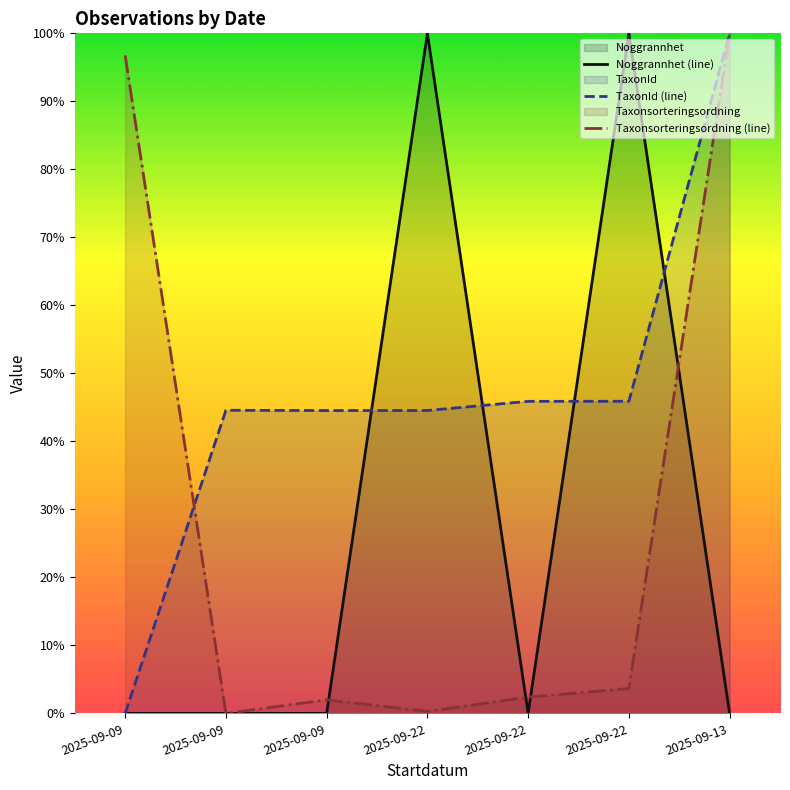

What is the value of the Taxonsorteringsordning (line) point at the 7th from the left?

100.0